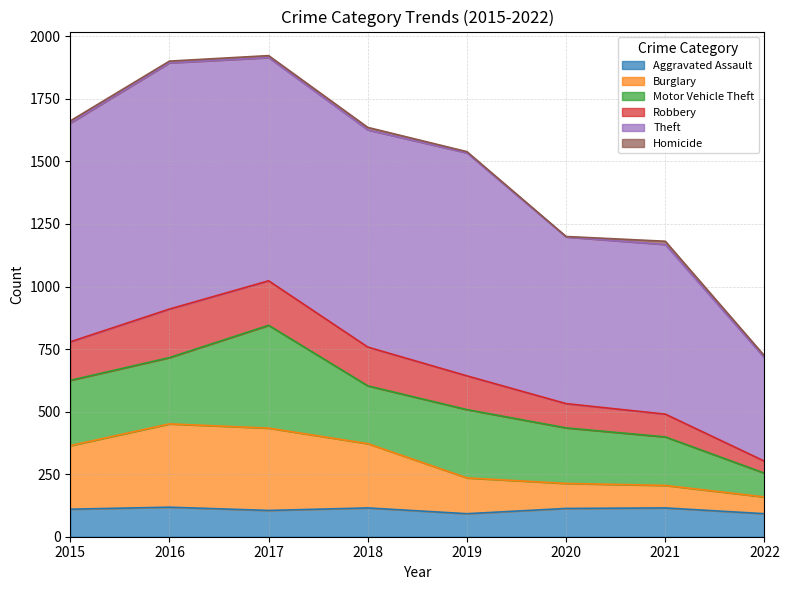

Read the Aggravated Assault value at 2015, to the nearest 5.

110